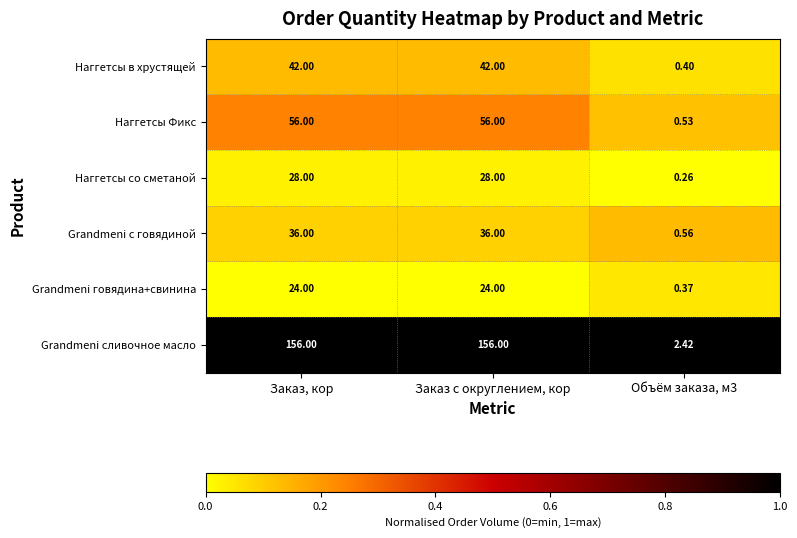

Which series changed the most between Заказ с округлением, кор and Объём заказа, м3?

Grandmeni сливочное масло